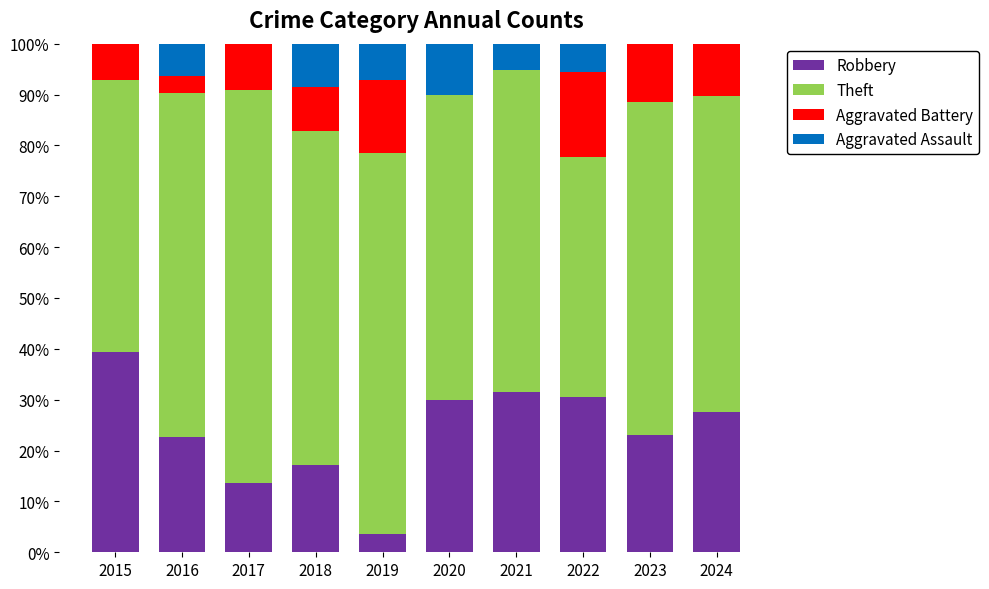

How many distinct data groups are displayed?

4